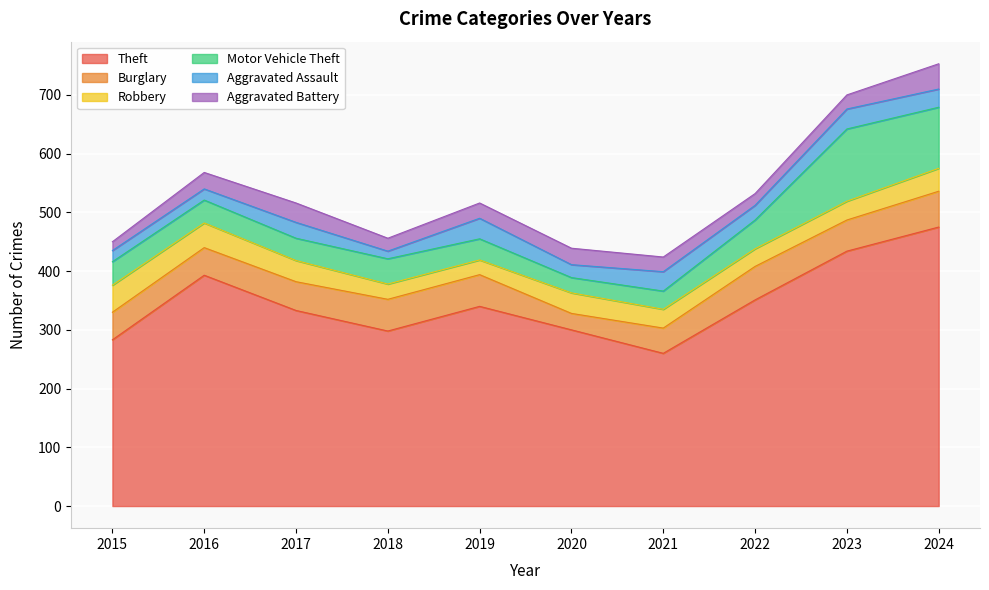

What is the total value across all series at 2017?

516